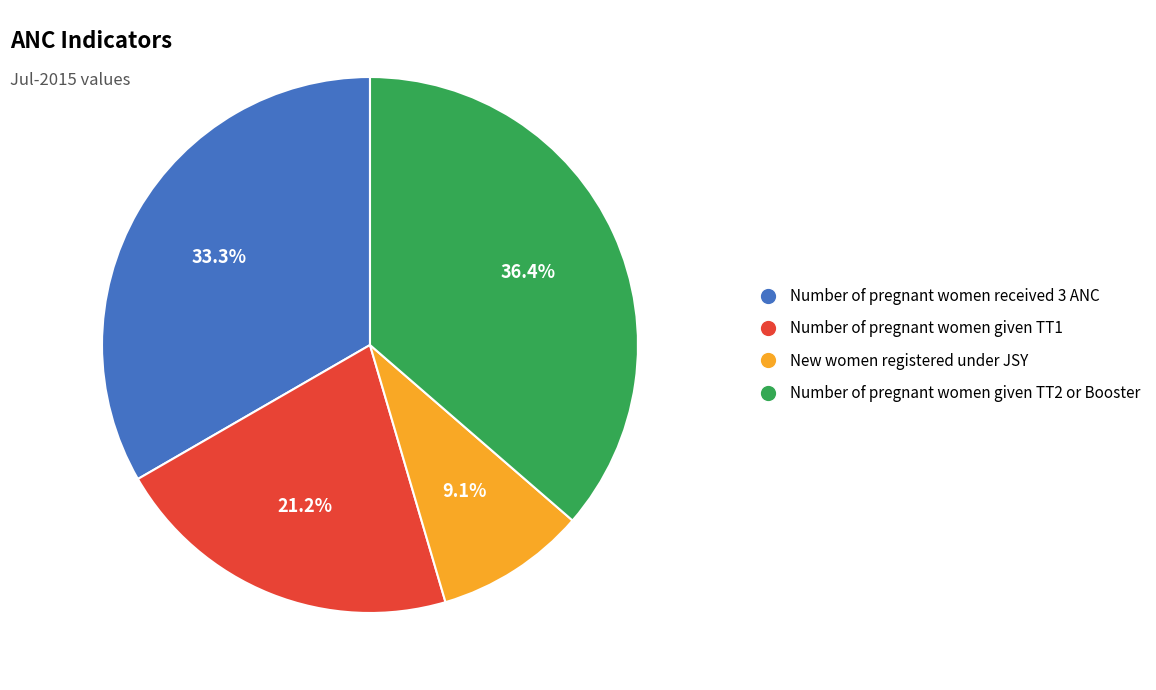

To the nearest percent, what portion does New women registered under JSY represent?

9%